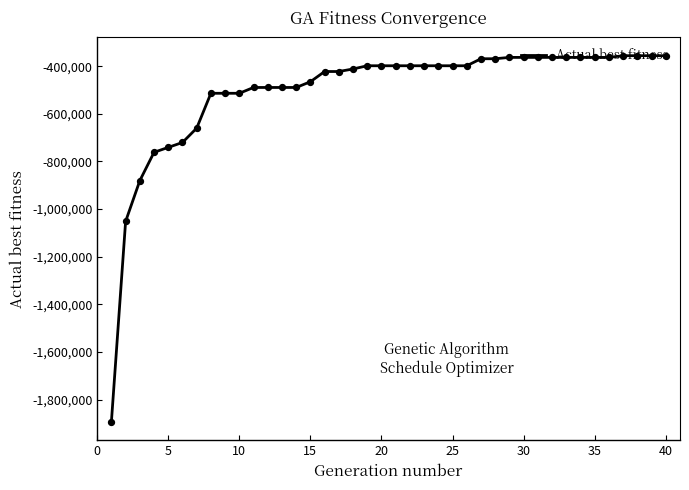

What is the difference between the maximum and minimum values?

1537411